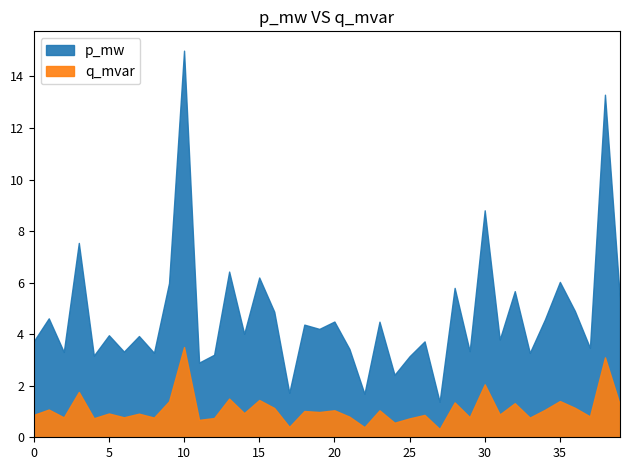

Where is the first local maximum for p_mw?

1